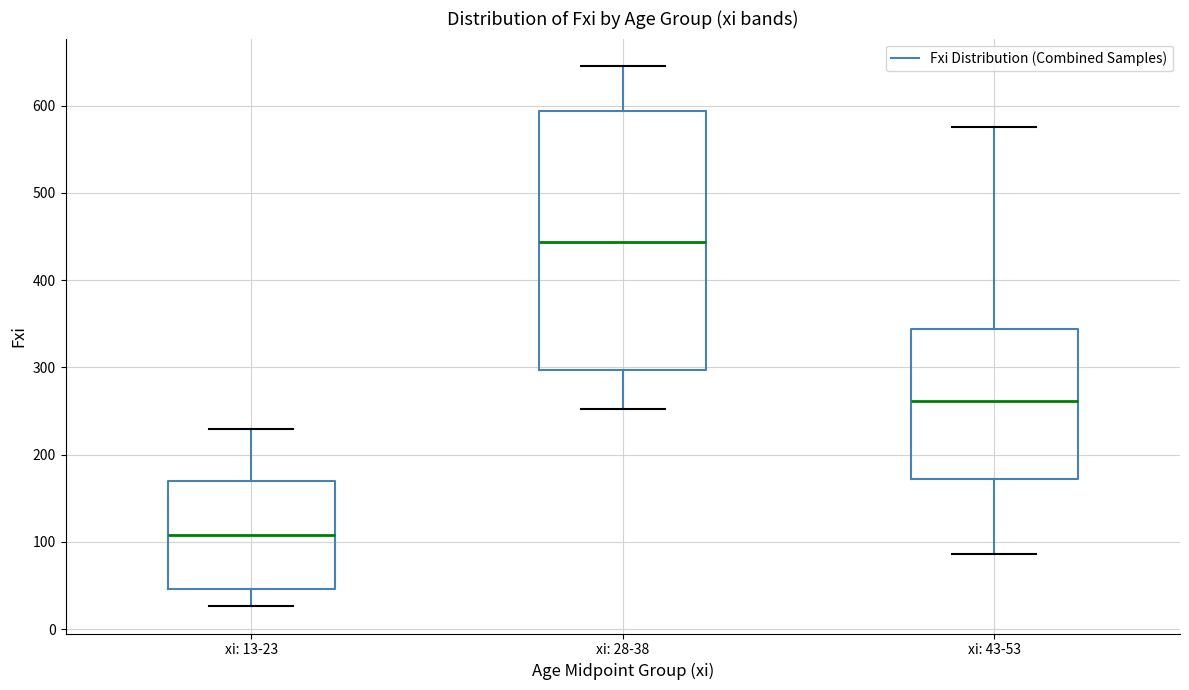

Reading left to right, read every box against the y-axis: the position of its median line, the range the box covers, and the ends of its whiskers. The values are not printed on the chart, so give them approximately, as read against the axis.

xi: 13-23: median 110, box 50 to 170, whiskers 30 to 230
xi: 28-38: median 440, box 300 to 590, whiskers 250 to 650
xi: 43-53: median 260, box 170 to 340, whiskers 90 to 580